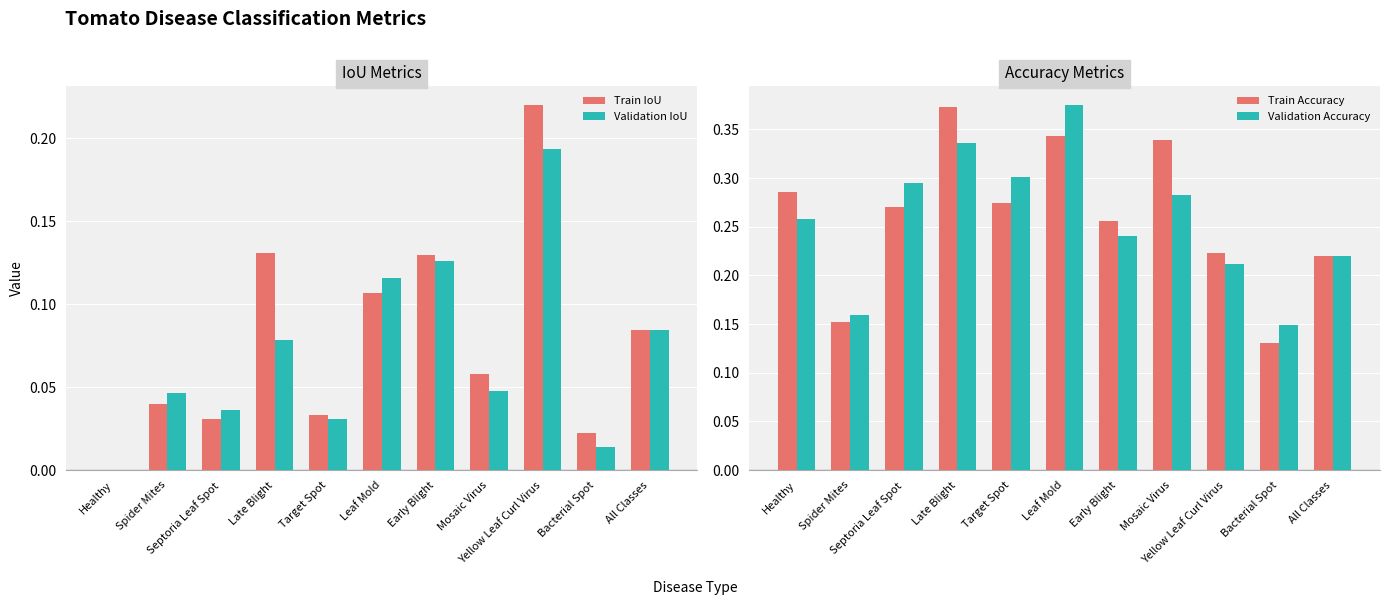

What is the difference between the maximum and minimum values in the Train Accuracy series?

0.2